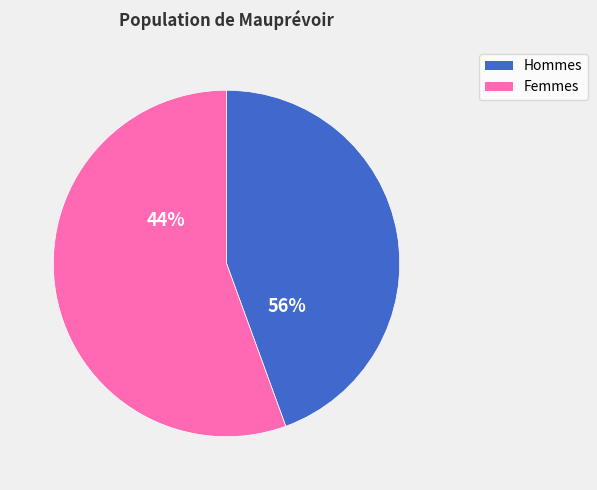

The 98 slice represents 25% of the pie. True or false?

False